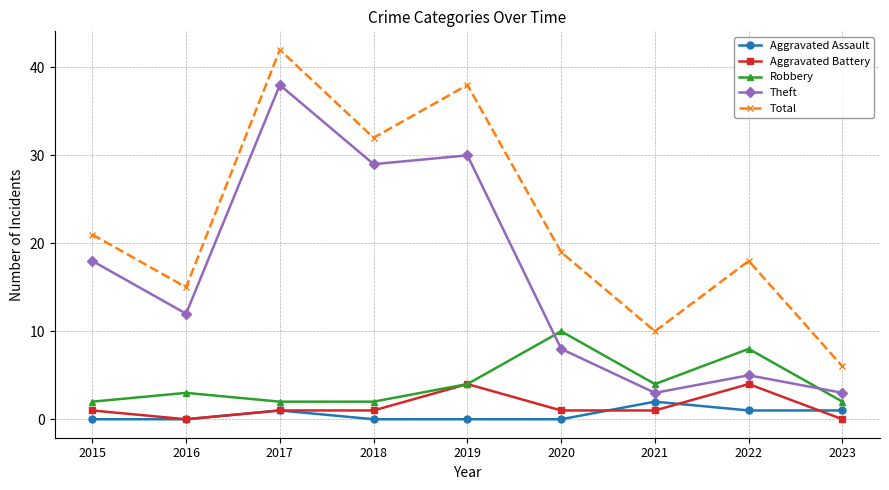

How many lines are shown in the chart?

5